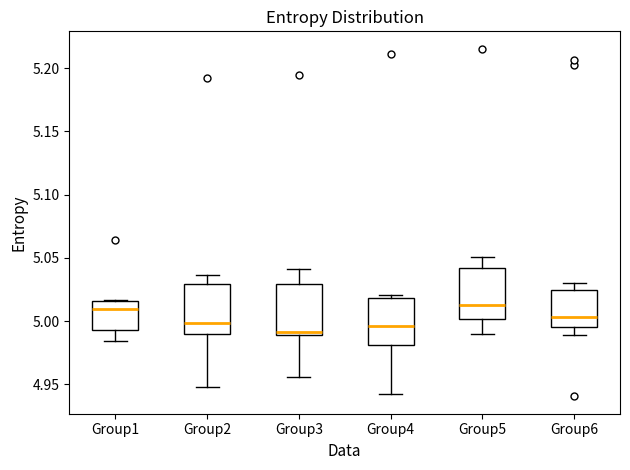

Reading left to right, transcribe this box plot: for each box, give where its median line is, the range the box spans, and where its two whiskers end, as read against the y-axis. The values are not printed on the chart, so give them approximately, as read against the axis.

Group1: median 5.010, box 4.995 to 5.015, whiskers 4.985 to 5.015
Group2: median 5.000, box 4.990 to 5.030, whiskers 4.950 to 5.035
Group3: median 4.990 (just above the box's lower edge), box 4.990 to 5.030, whiskers 4.955 to 5.040
Group4: median 4.995, box 4.980 to 5.020, whiskers 4.945 to 5.020 (just above the box's upper edge)
Group5: median 5.015, box 5.000 to 5.040, whiskers 4.990 to 5.050
Group6: median 5.005, box 4.995 to 5.025, whiskers 4.990 to 5.030